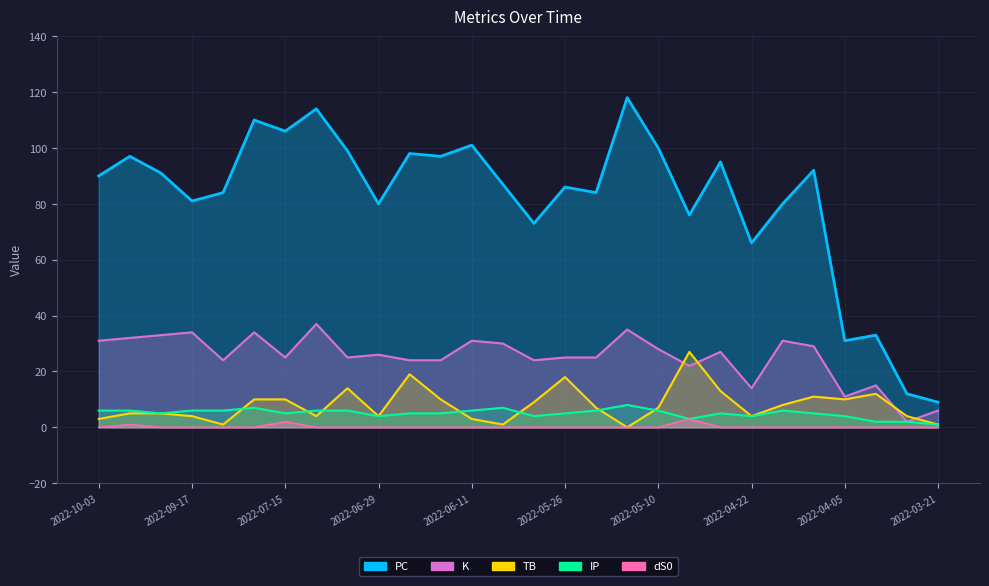

At which category is the sum across all series the highest?

2022-07-26